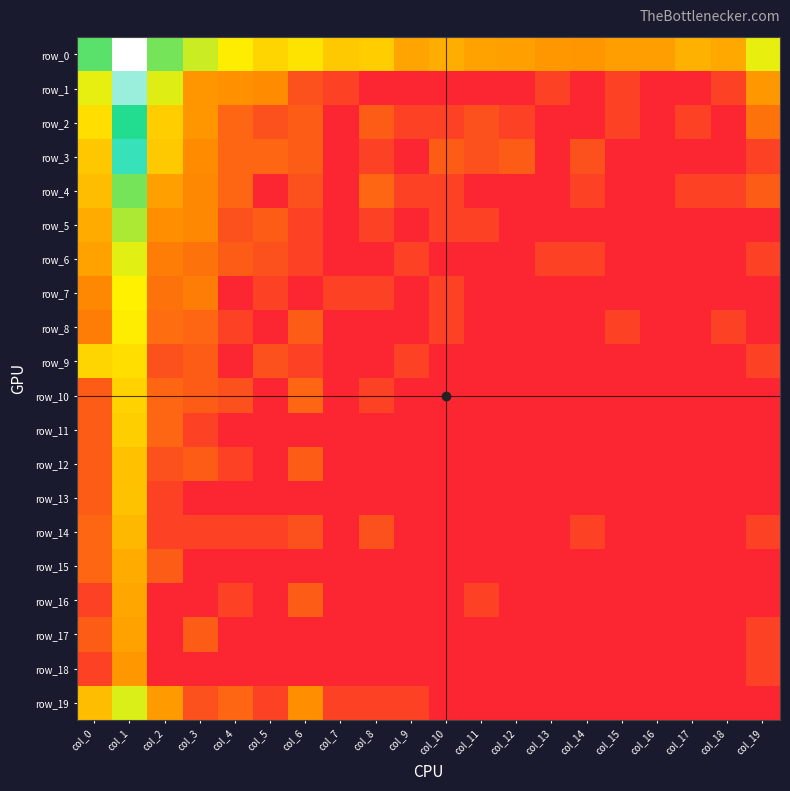

At which label is row_0 closest to 6?

col_3